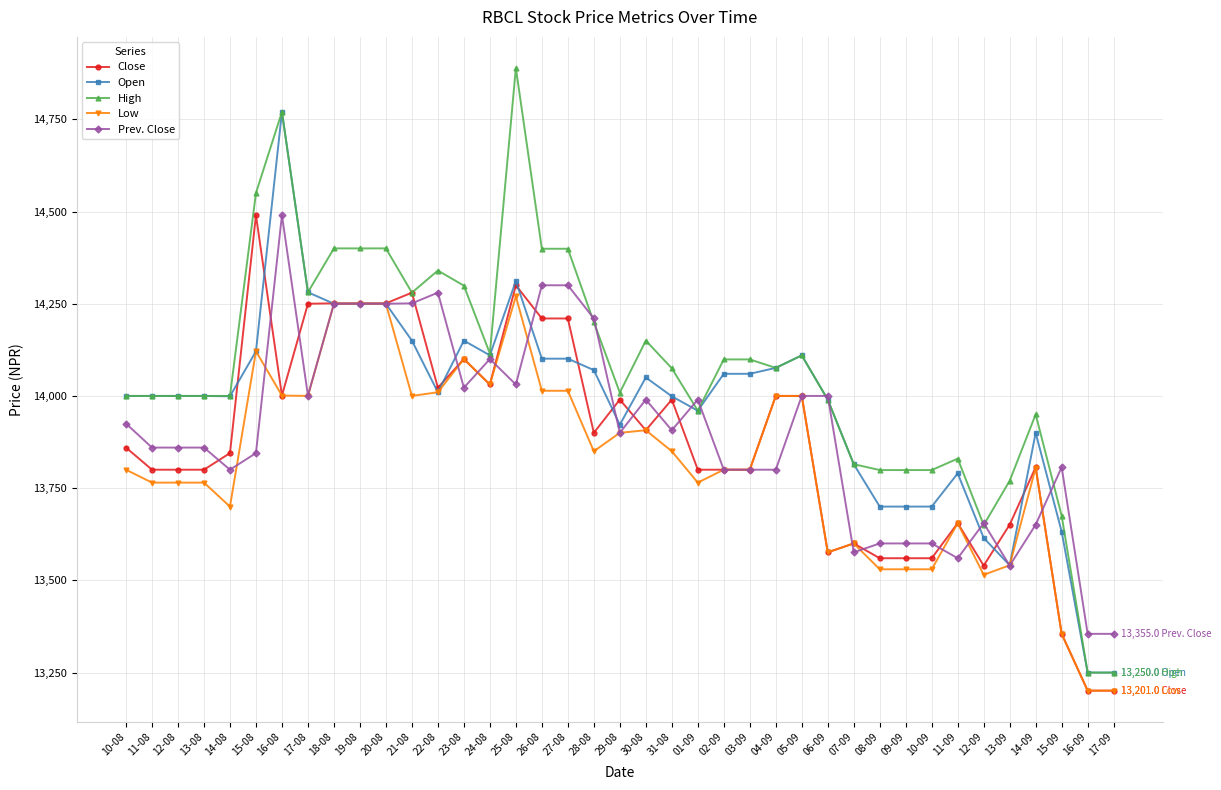

Between 27-08 and 17-09, which series saw the biggest shift?

High